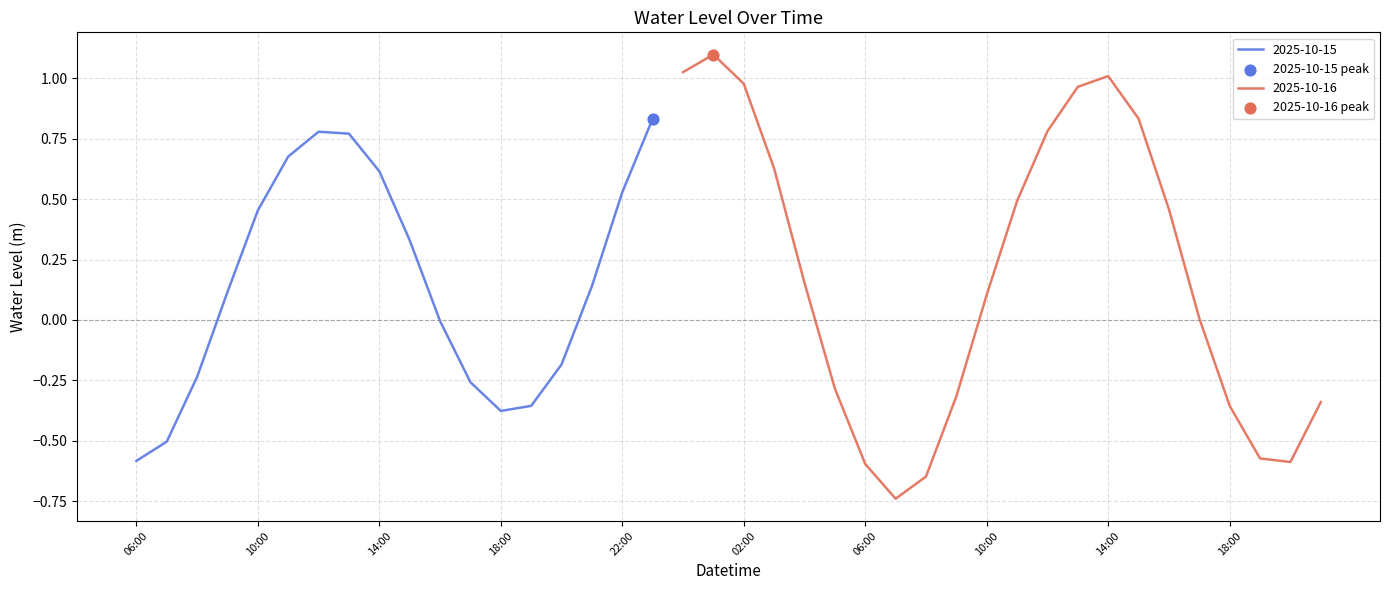

What is the change in value from 2025-10-15 08:00 to 2025-10-16 02:00?

+1.2